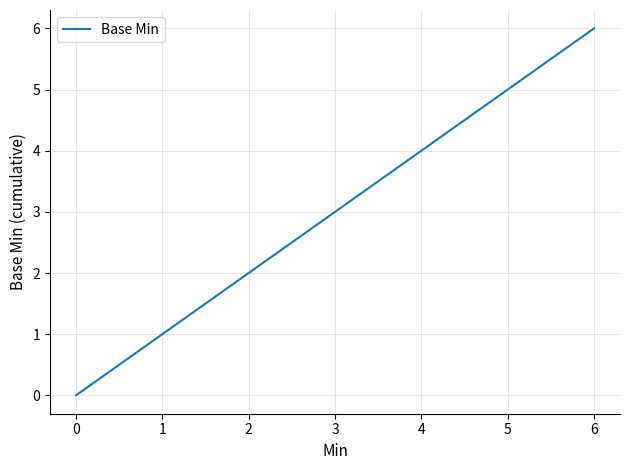

What is the maximum value shown in the chart?

6